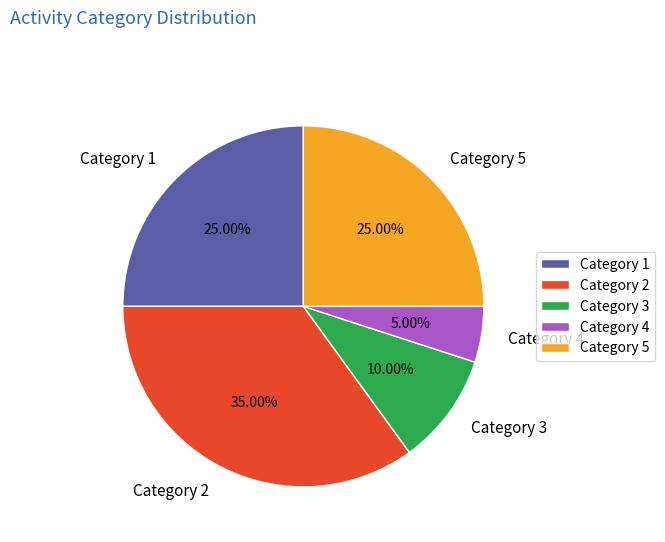

What is the ratio of the value at Category 5 to the value at Category 2?

0.7